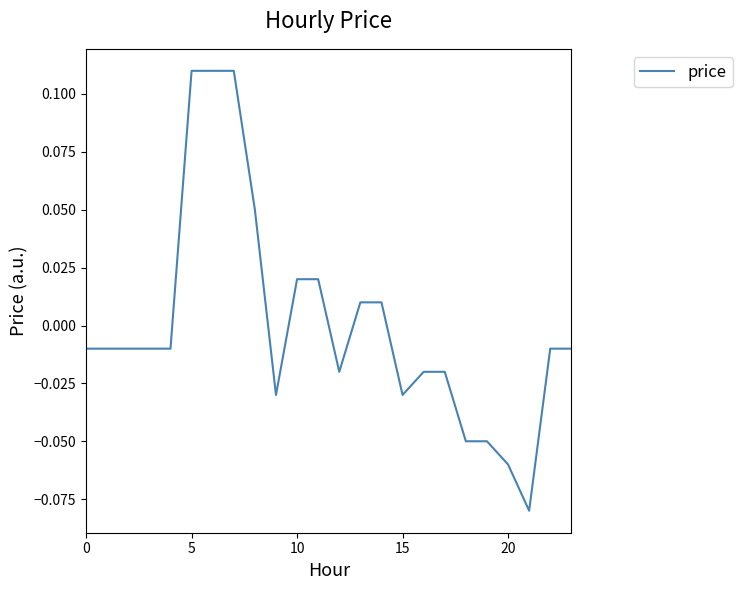

What is the maximum value shown in the chart?

0.1